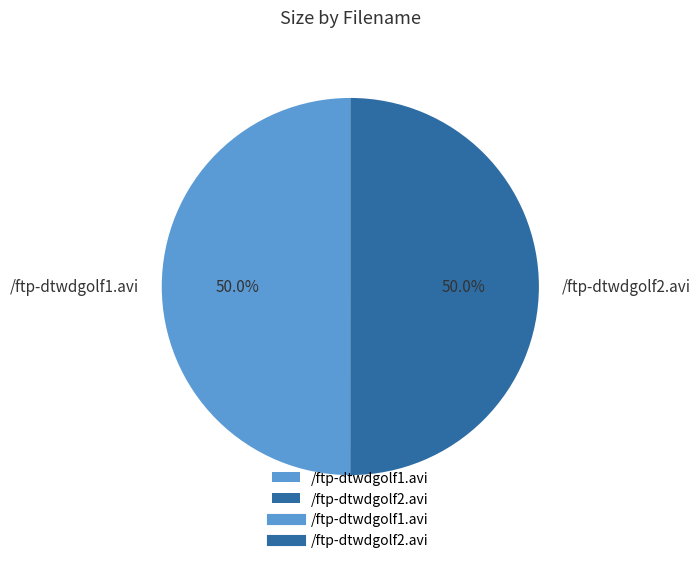

How much of the chart is everything except /ftp-dtwdgolf2.avi?

50.0%